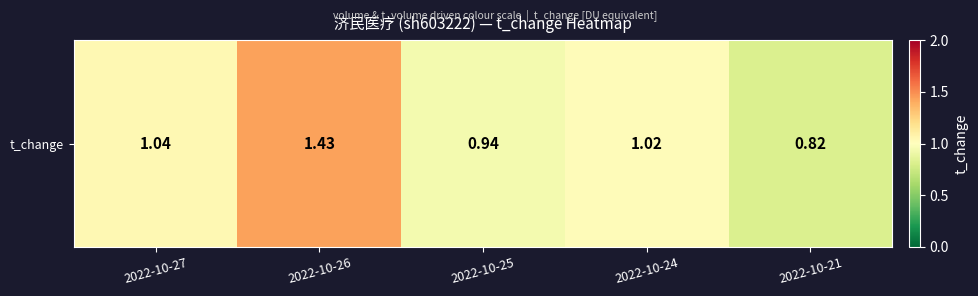

Reading left to right, list all the values displayed in this chart.

2022-10-27=1.0	2022-10-26=1.4	2022-10-25=0.9	2022-10-24=1.0	2022-10-21=0.8